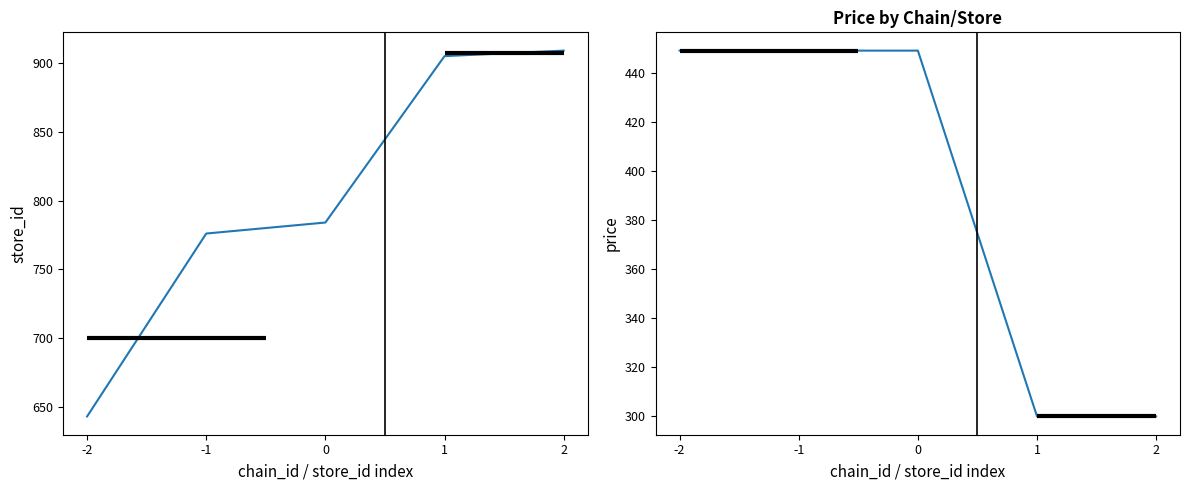

At which label does store_id reach its peak?

2